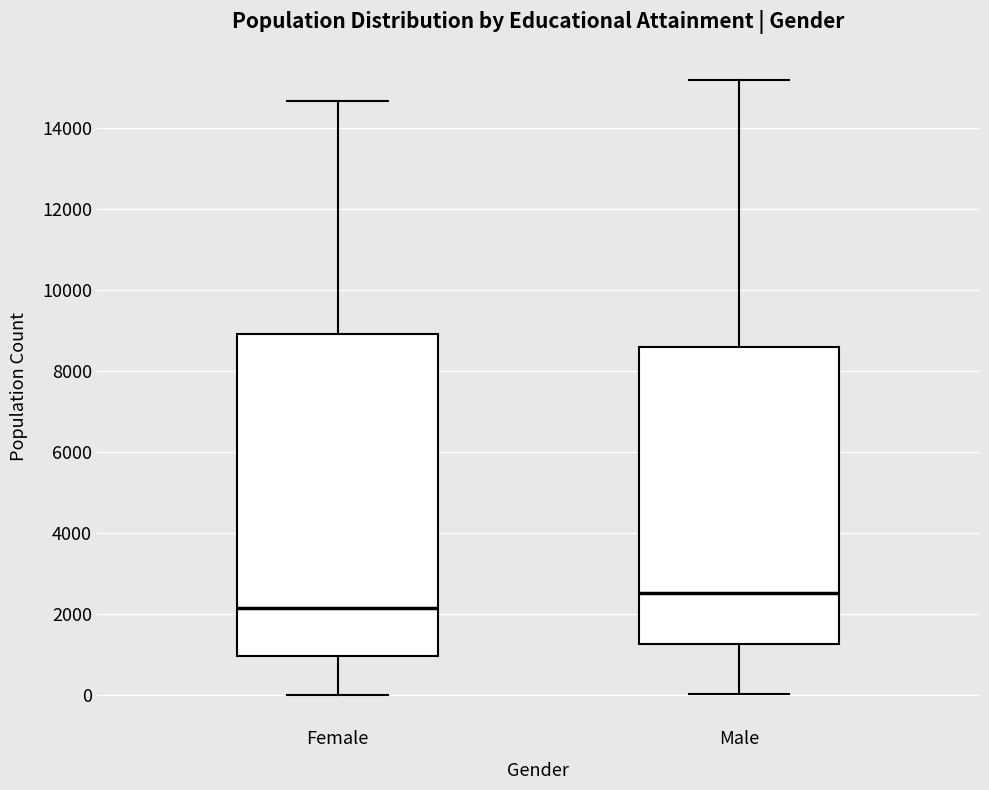

Reading left to right, read every box against the y-axis: the position of its median line, the range the box covers, and the ends of its whiskers. The values are not printed on the chart, so give them approximately, as read against the axis.

Female: median 2200, box 1000 to 9000, whiskers 0 to 14600
Male: median 2600, box 1200 to 8600, whiskers 0 to 15200